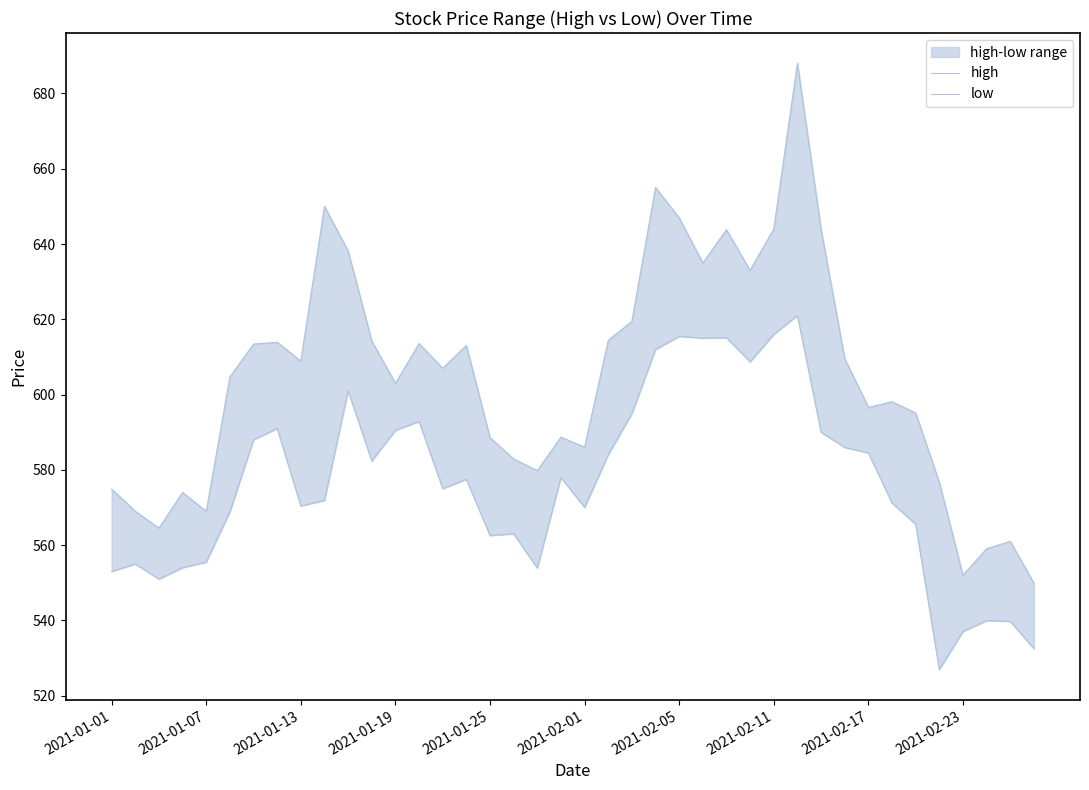

How many data points in low are less than 577?

20